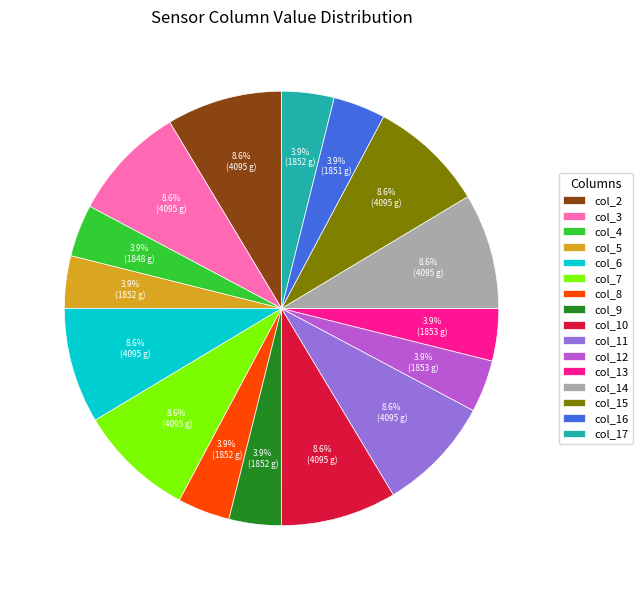

To the nearest percent, what is the combined percentage of col_16 and col_3?

12%